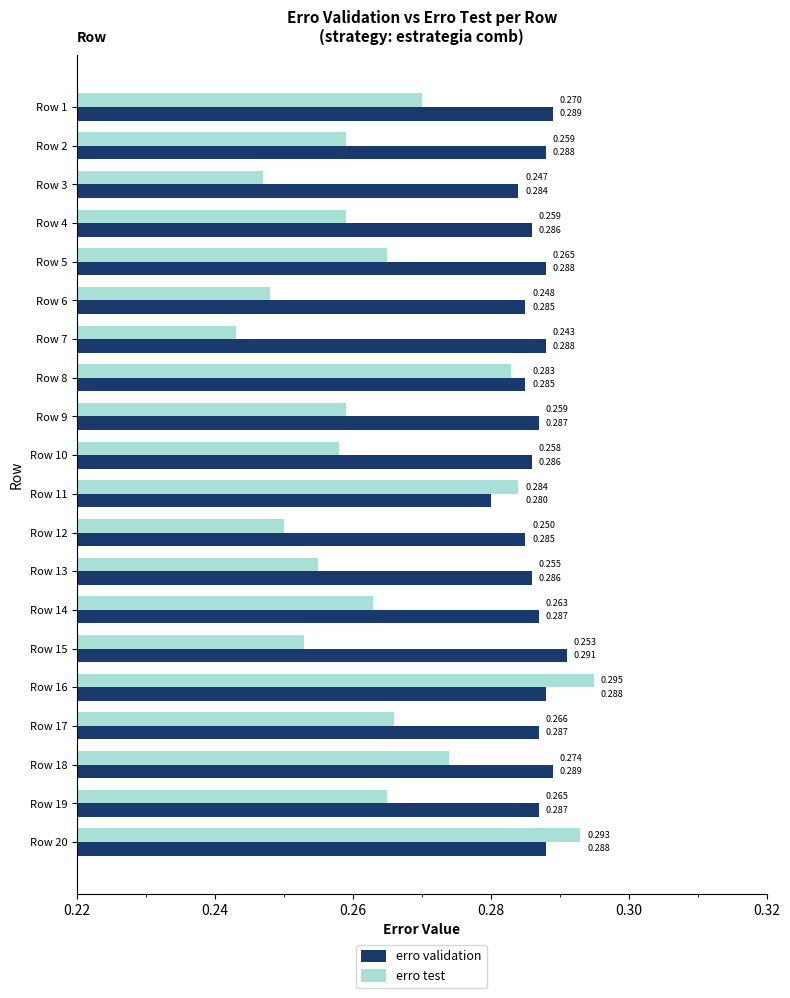

Is the value of erro test at Row 18 greater than the value of erro validation at Row 15?

No